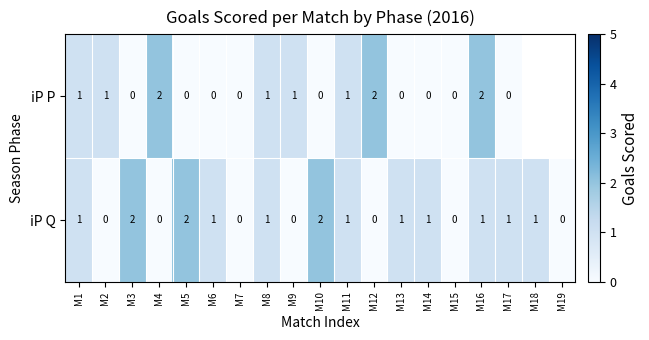

Is the value of iP Q at M17 greater than the value of iP P at M16?

No